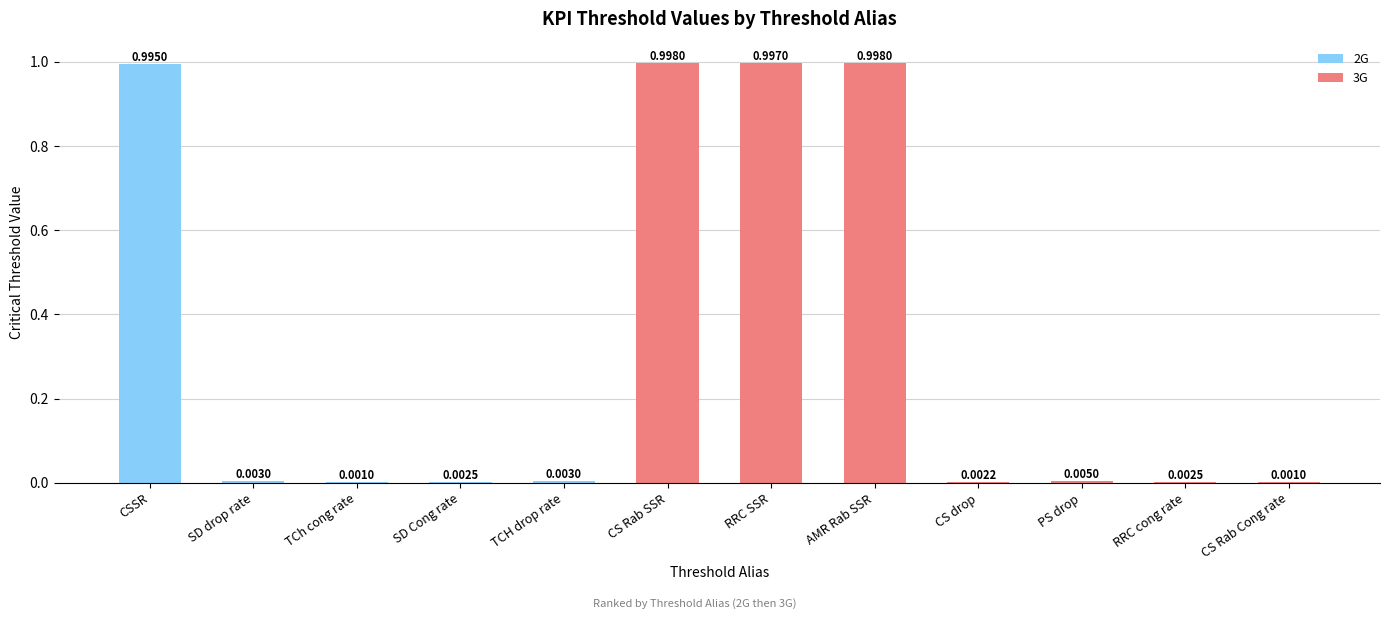

Between RRC SSR and TCh cong rate, which is larger?

RRC SSR